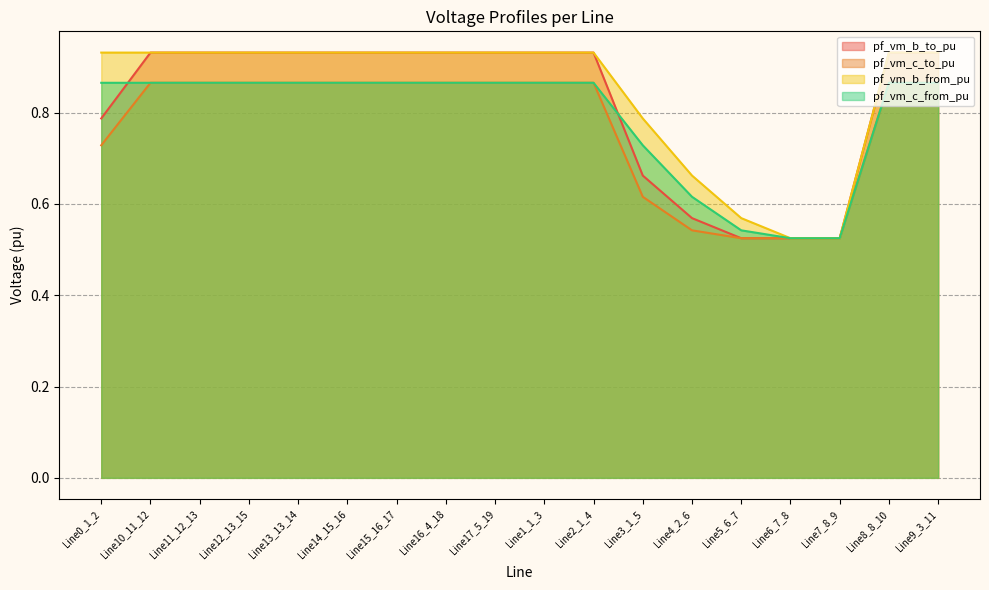

List the series in order of their overall mean, highest first.

pf_vm_b_from_pu, pf_vm_b_to_pu, pf_vm_c_from_pu, pf_vm_c_to_pu